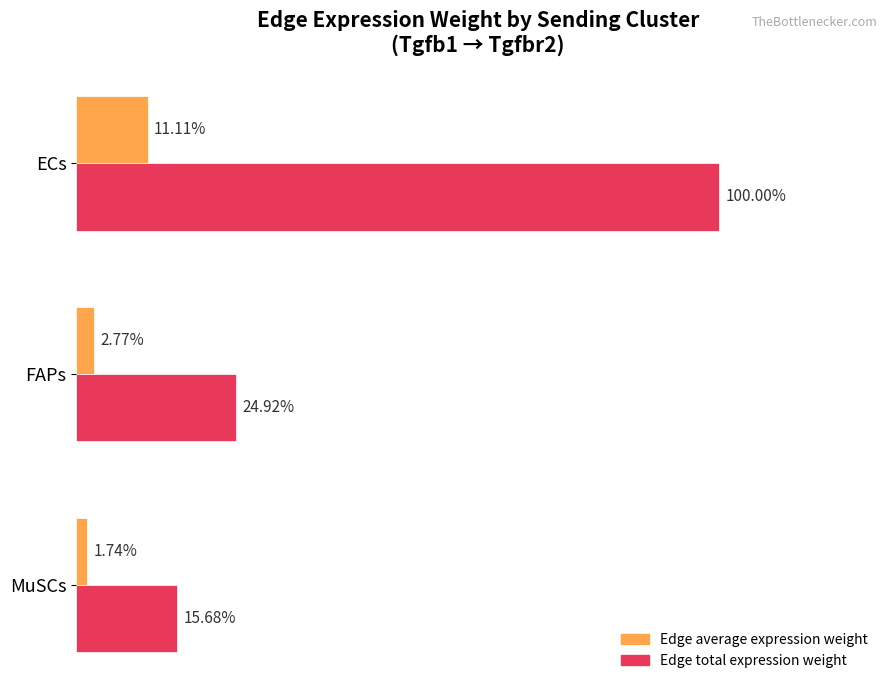

What is the average value of the Edge total expression weight series?

0.5